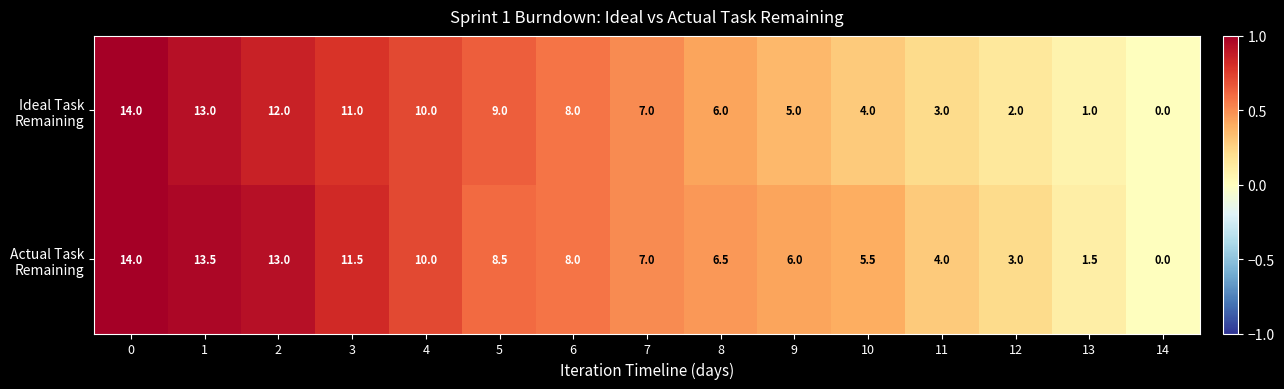

Which category has the lowest value across all series?

14